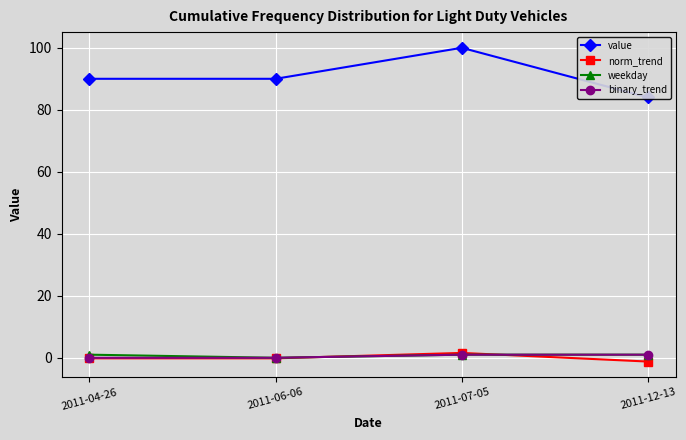

What are all the series names shown in the legend?

value, norm_trend, weekday, binary_trend